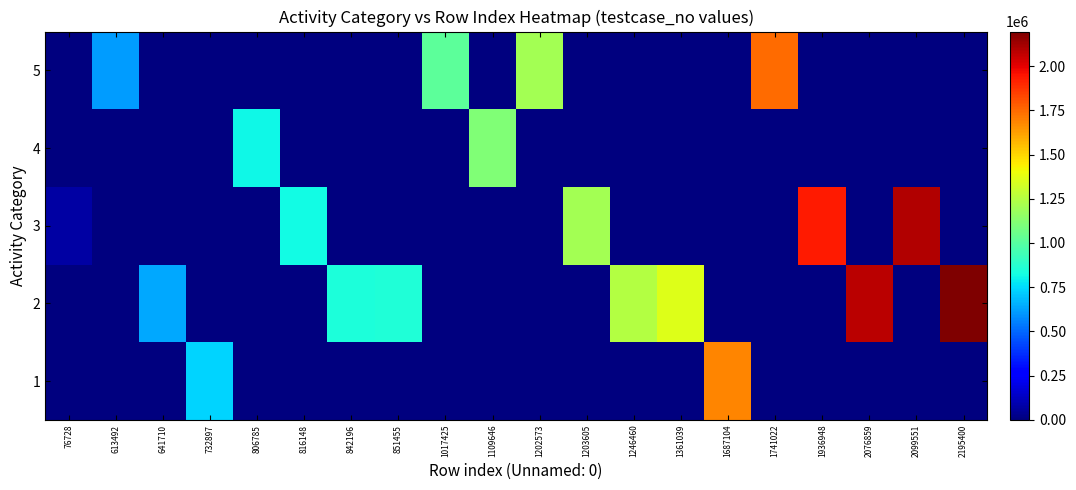

Rank the series by their maximum value, from lowest to highest.

4, 1, 5, 3, 2